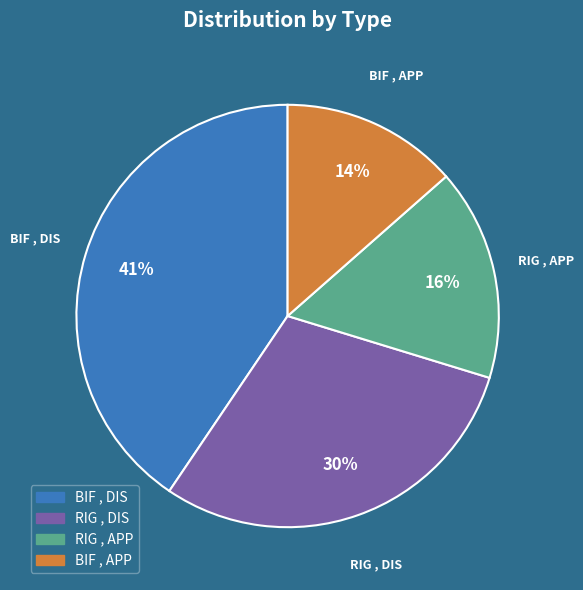

Combined, do RIG , APP and RIG , DIS account for over 50%?

No